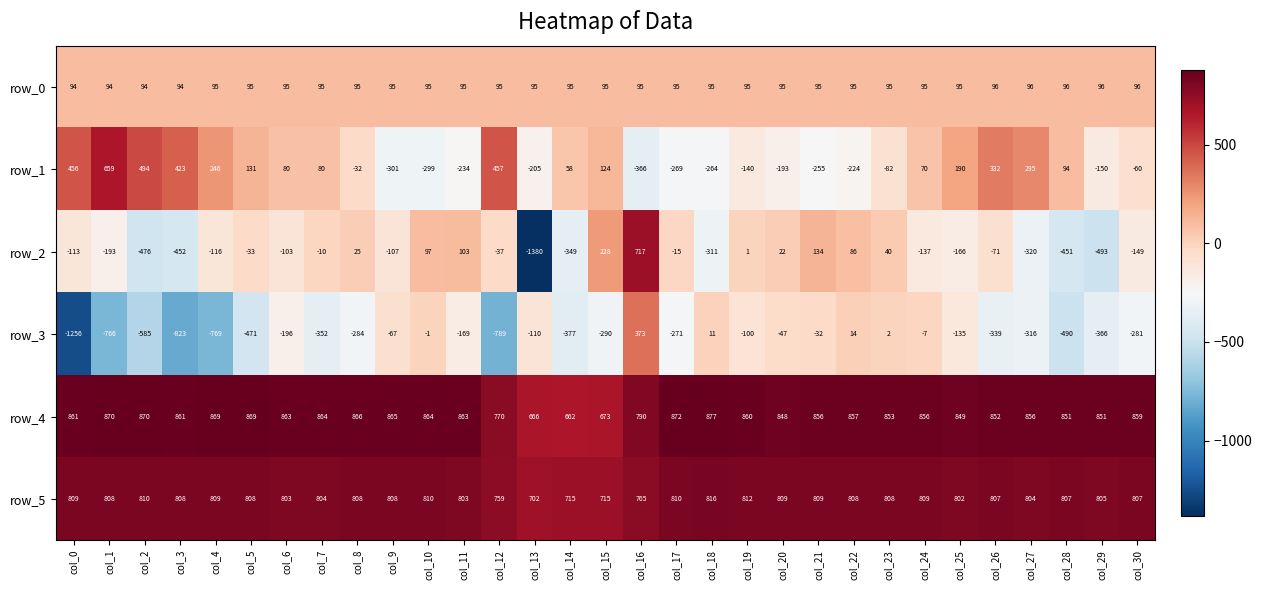

What is the difference between the maximum and second lowest values in the row_2 series?

1210